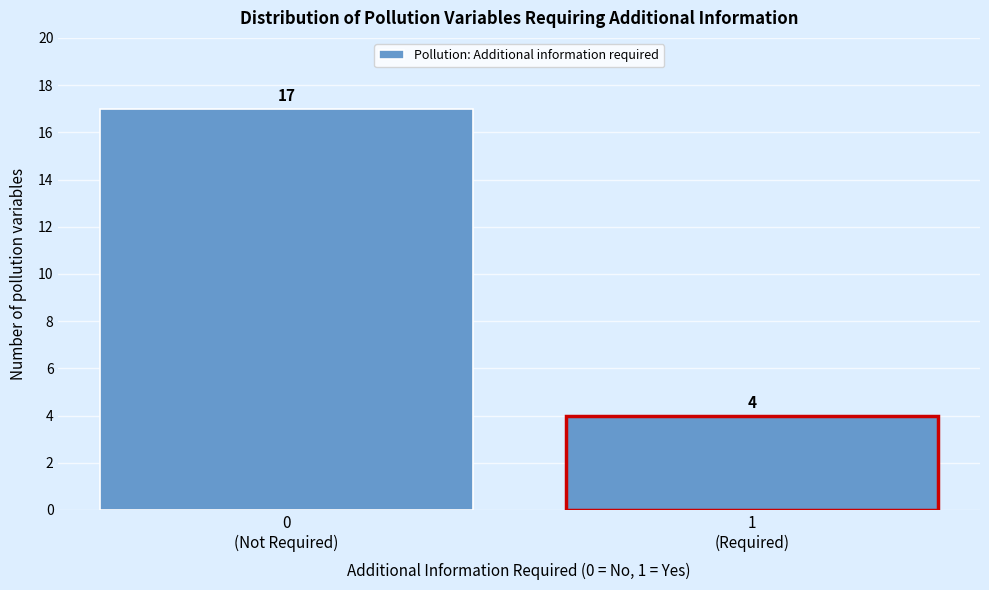

Reading left to right, what are all the values shown in this chart?

17	4